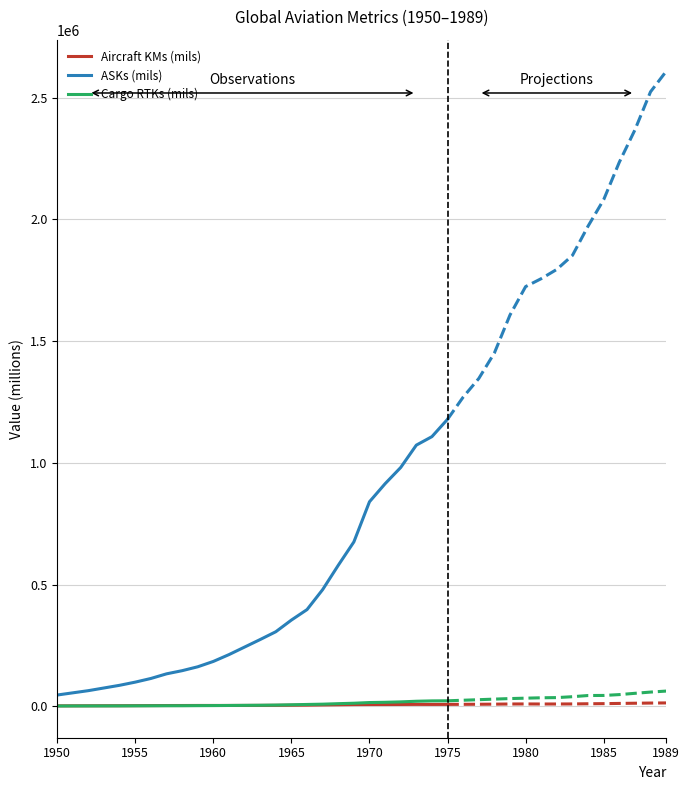

What is the sum of all Cargo RTKs (mils) values?

191510